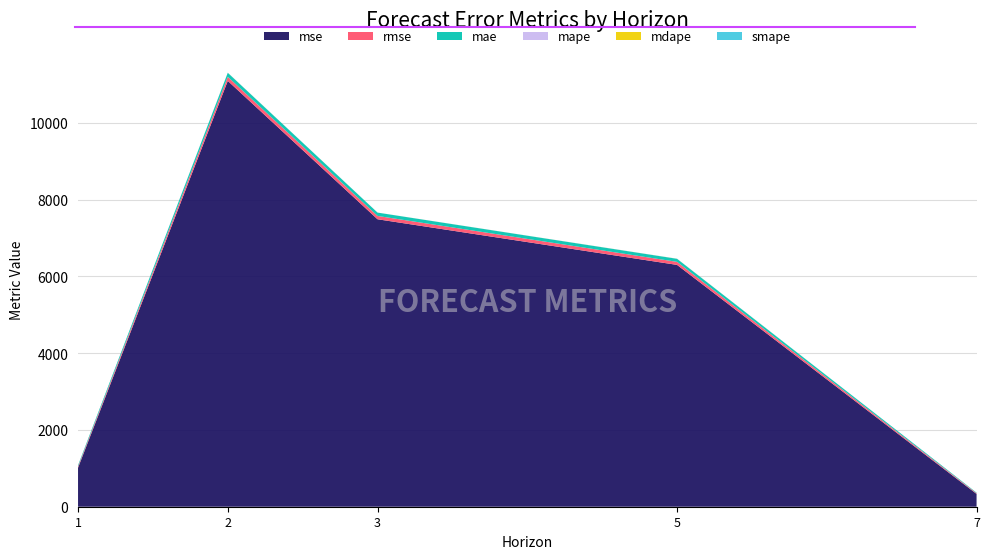

Reading left to right, list all the values displayed in this chart.

mse: 1=1014.9	2=11092.8	3=7488.4	5=6299.4	7=333.5
rmse: 1=31.9	2=105.3	3=86.5	5=79.4	7=18.3
mae: 1=31.9	2=105.3	3=86.5	5=79.4	7=14.4
mape: 1=0.2	2=1.0	3=0.3	5=1.1	7=0.1
mdape: 1=0.2	2=1.0	3=0.3	5=1.1	7=0.1
smape: 1=0.2	2=0.7	3=0.4	5=0.7	7=0.1